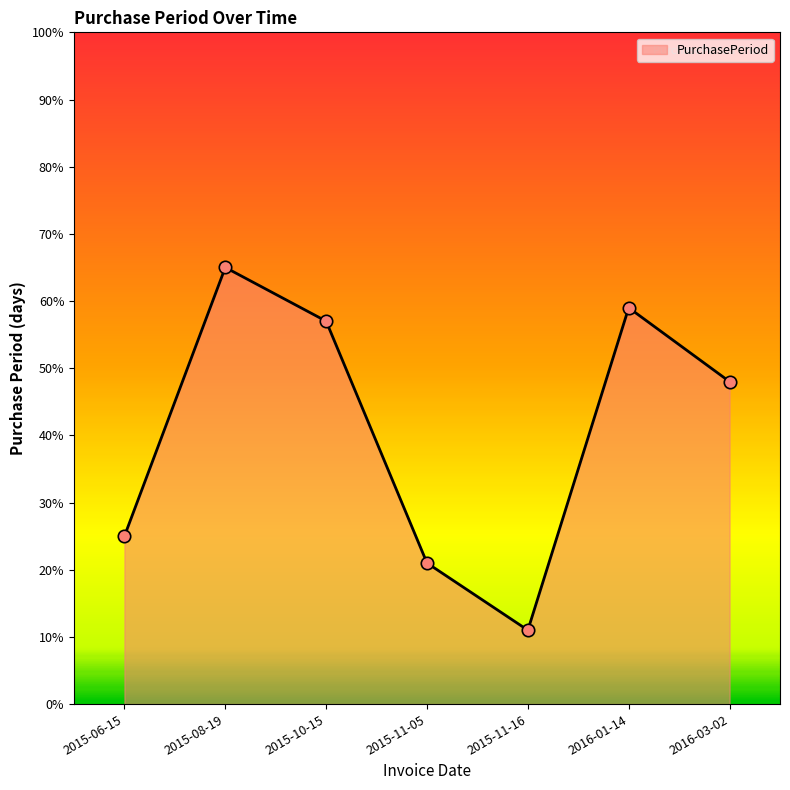

What is the change in value from 2016-01-14 to 2016-03-02?

-11